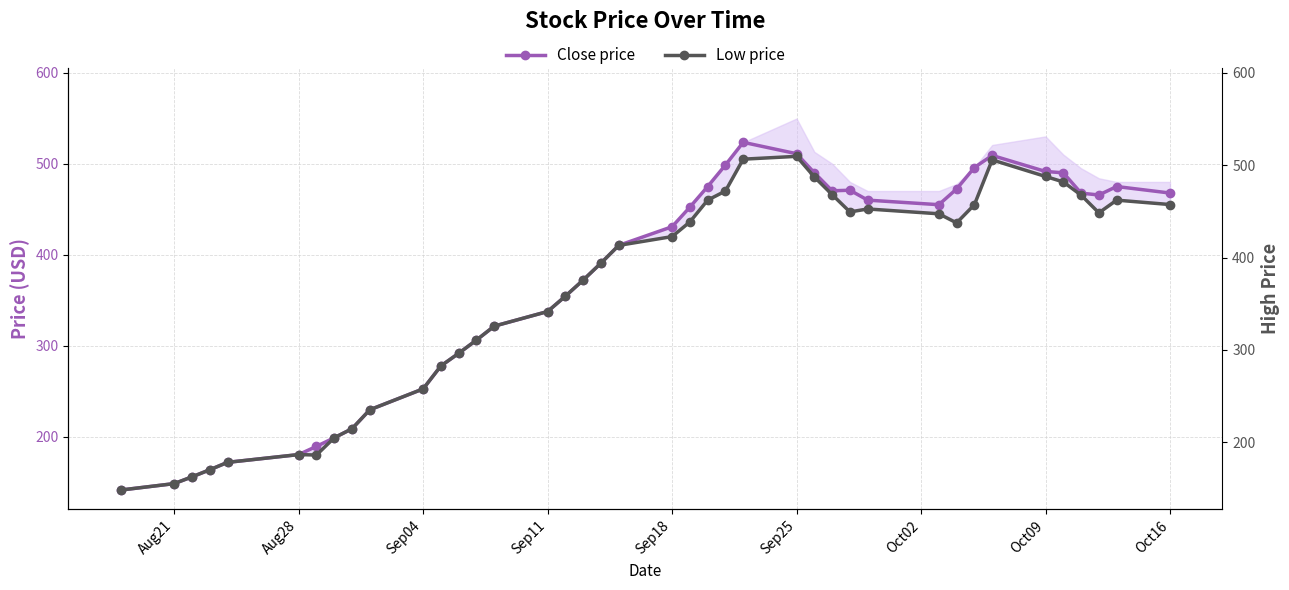

Which series has the widest spread of values?

Close price